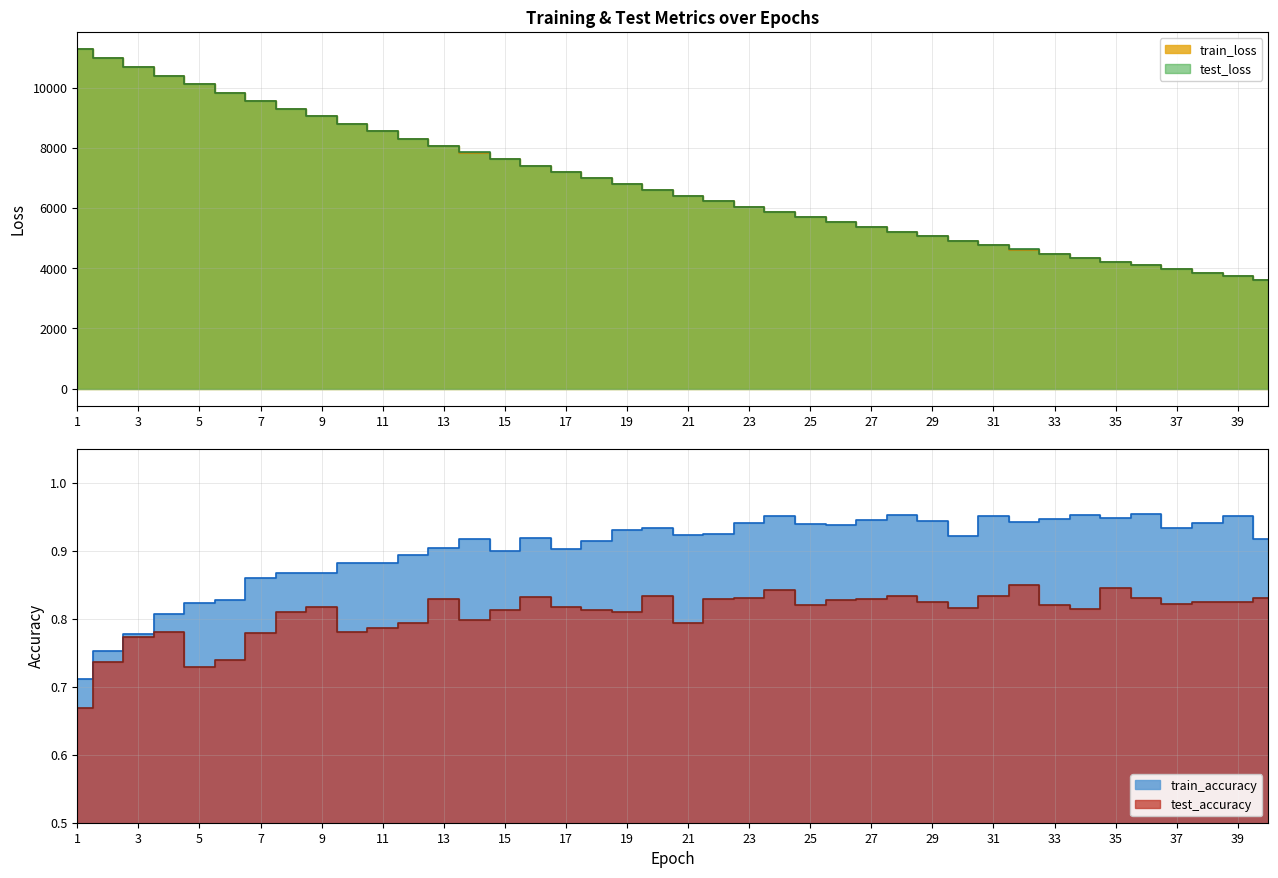

What is the difference between the test_loss values at 28 and 5?

4903.5